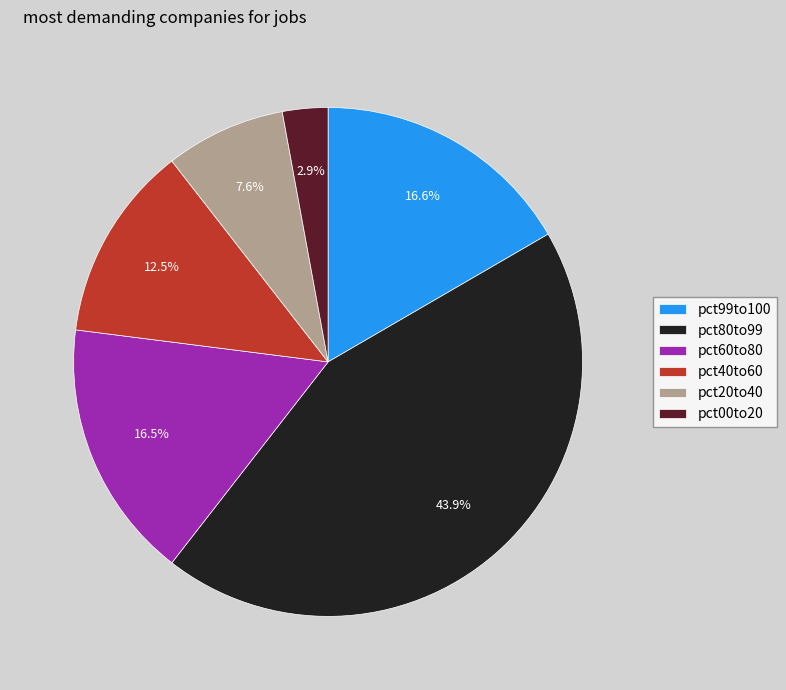

True or false: pct80to99 accounts for 37% of the total.

False